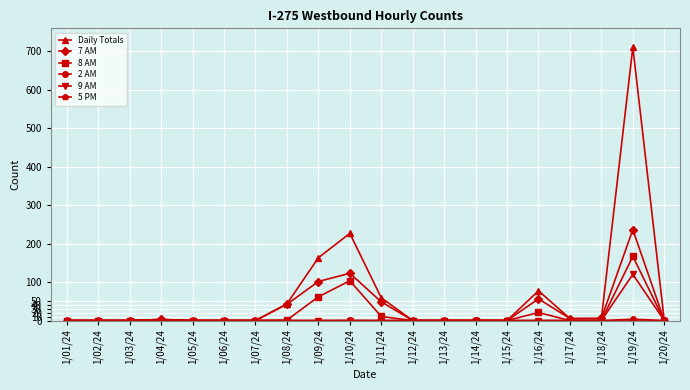

What is the total value across all series at 1/16/24?

154.7